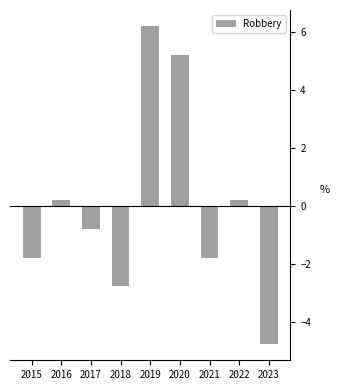

The chart shows a value of 0.2 at 2016. True or false?

True